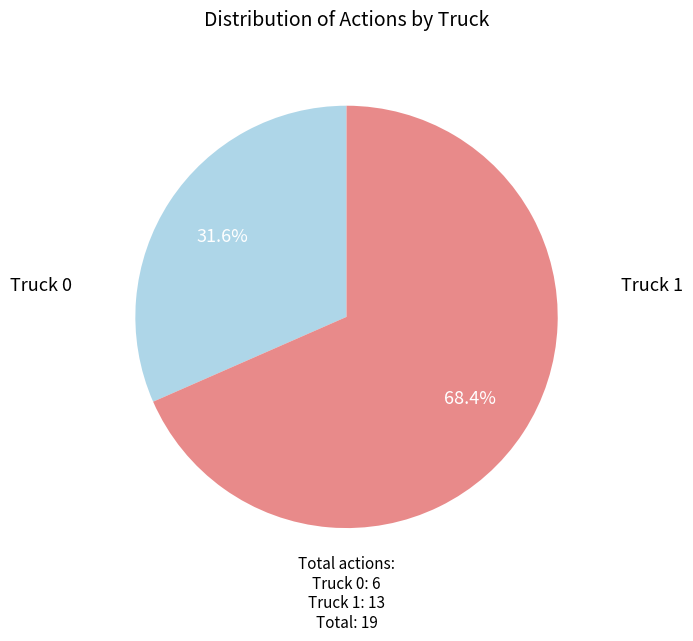

How many segments does this pie chart have?

2